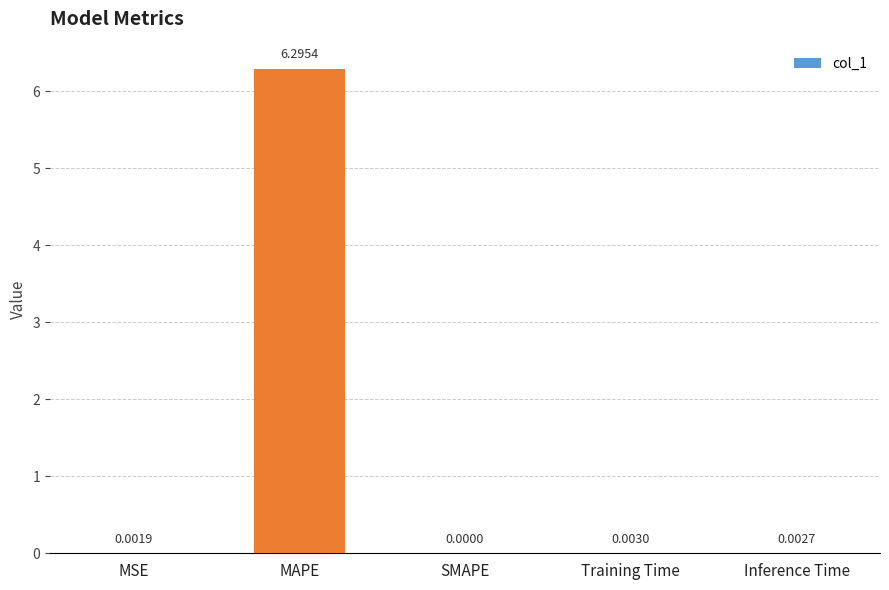

Which has a higher value, Training Time or MAPE?

MAPE